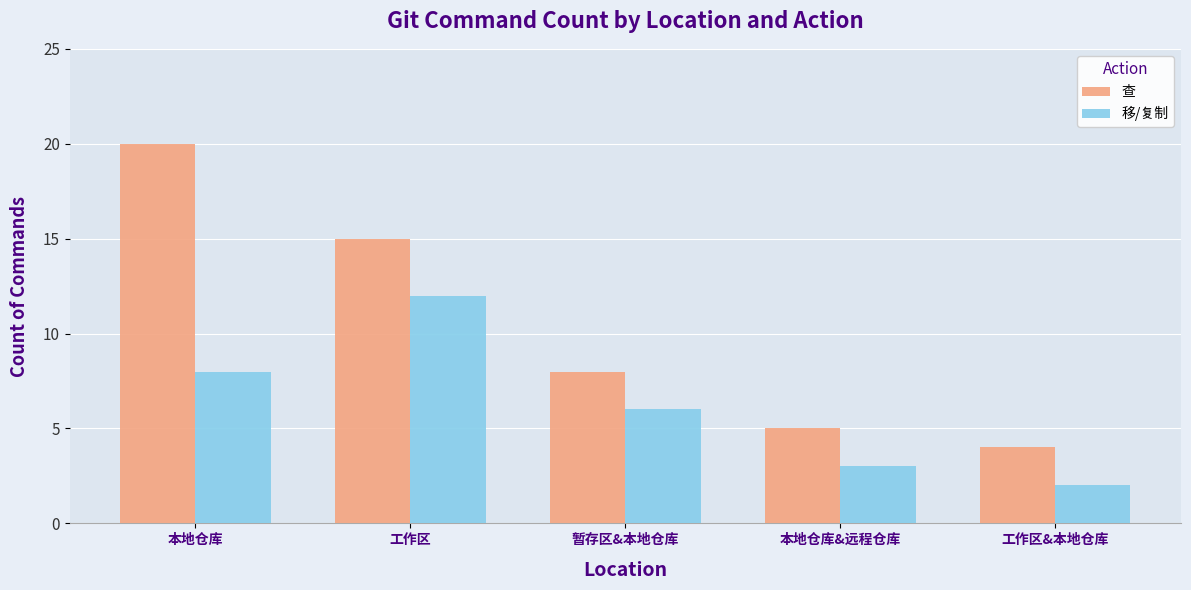

Between 本地仓库 and 本地仓库&远程仓库, which series saw the biggest shift?

查